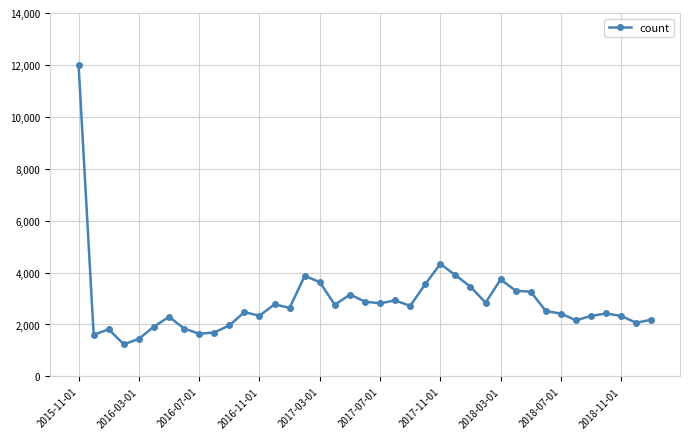

What is the greatest value displayed?

11979